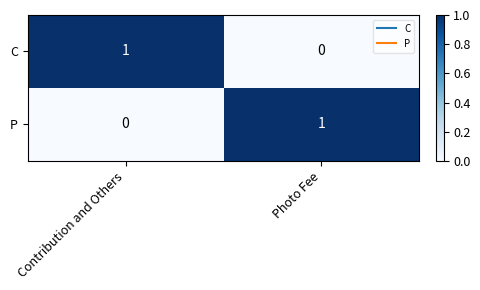

Which category has the lowest value in the P series?

Contribution and Others